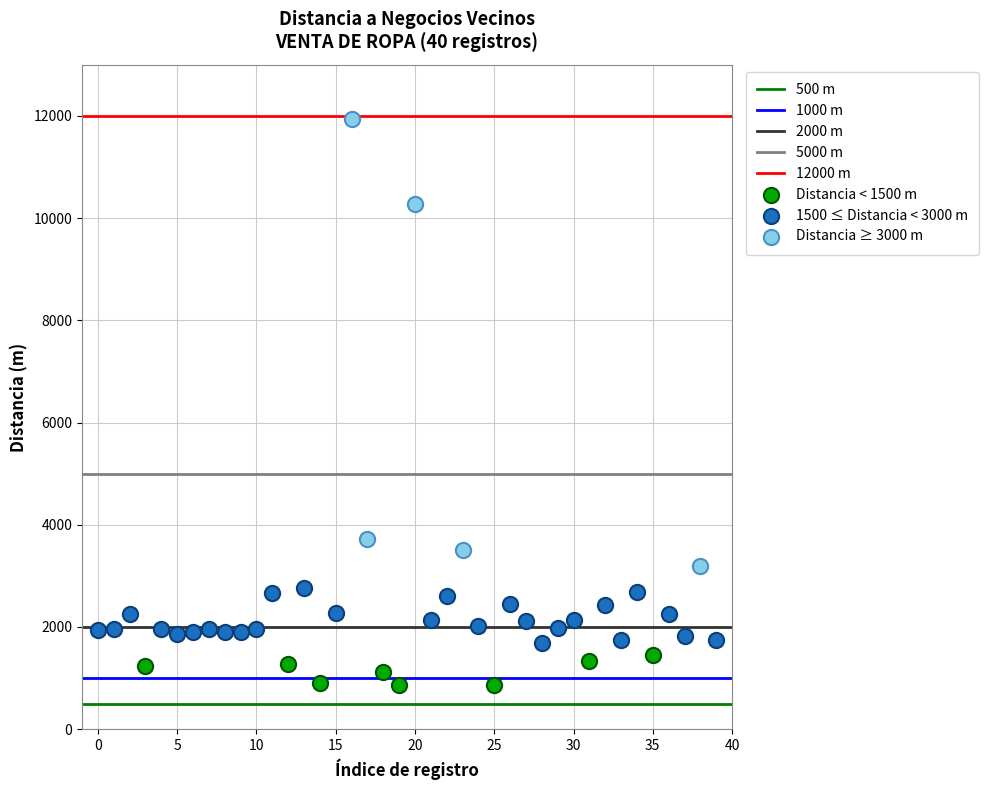

Which series contains the highest Y value?

Distancia ≥ 3000 m